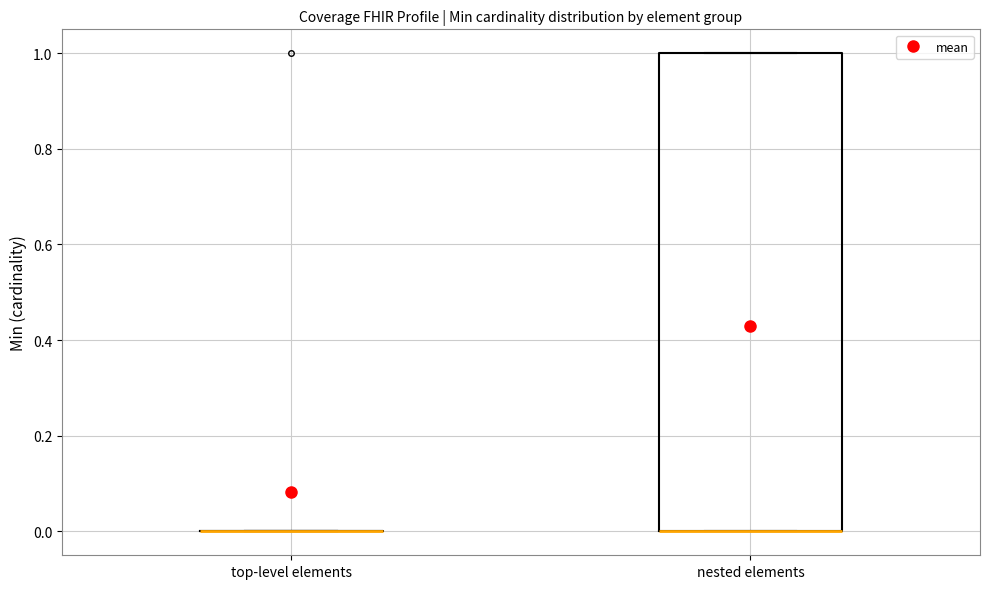

Reading left to right, read every box against the y-axis: the position of its median line, the range the box covers, and the ends of its whiskers. The values are not printed on the chart, so give them approximately, as read against the axis.

top-level elements: box collapsed to a line at 0, whiskers 0 to 0
nested elements: median 0 (drawn on the box's lower edge), box 0 to 1, whiskers 0 to 1